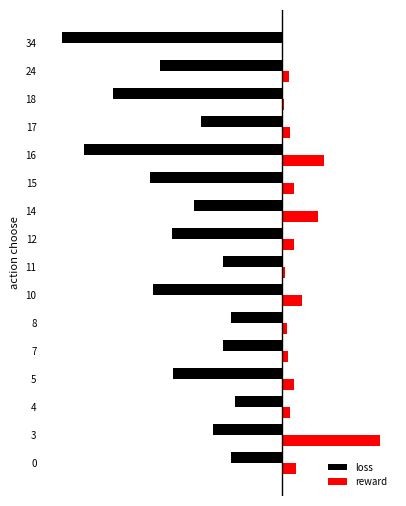

Which series changed the most between 5 and 11?

loss